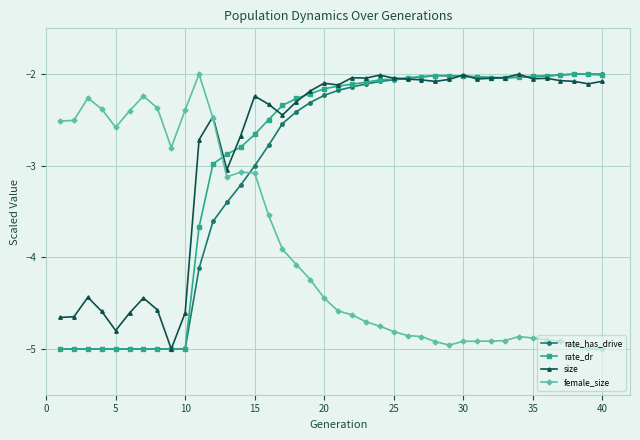

Count the number of categories in the chart.

40